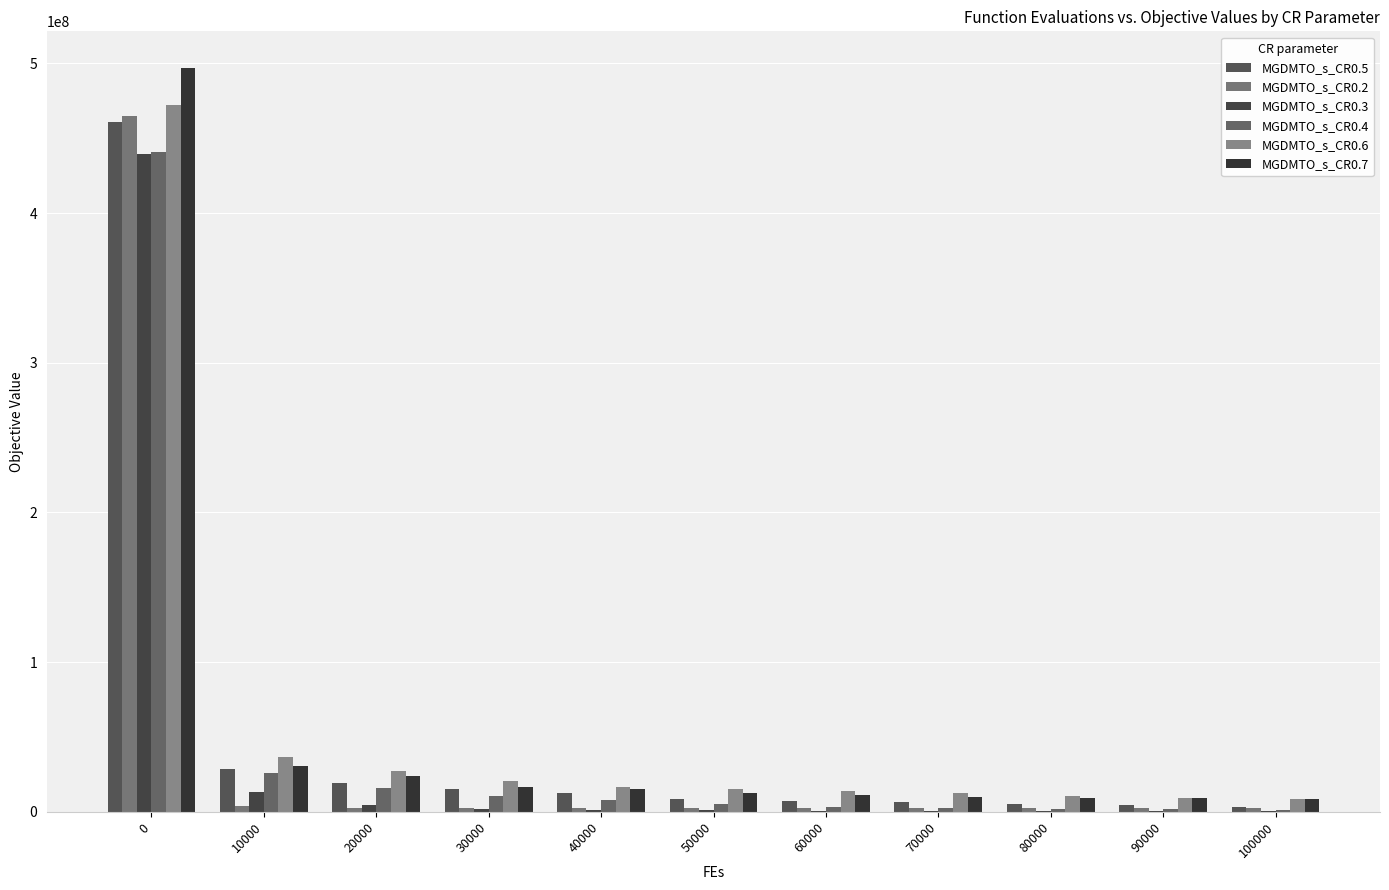

Are the bars grouped side by side (vs. stacked)?

Yes